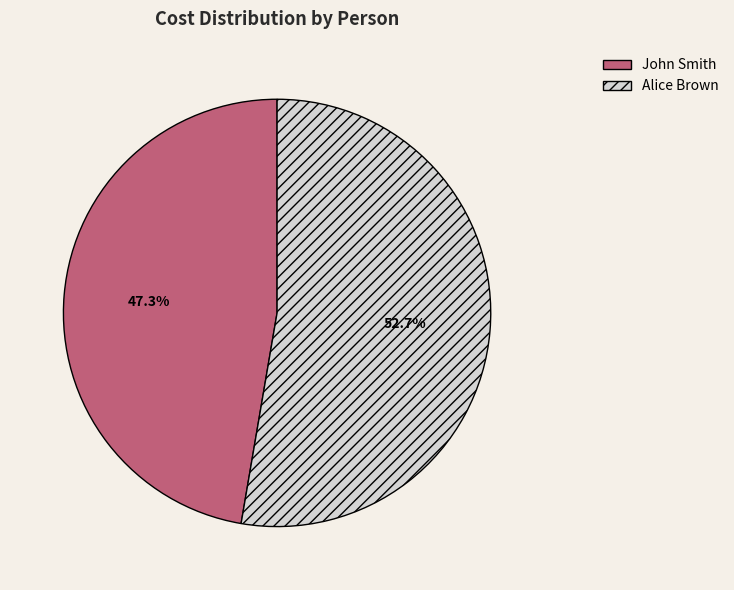

How many segments does this pie chart have?

2